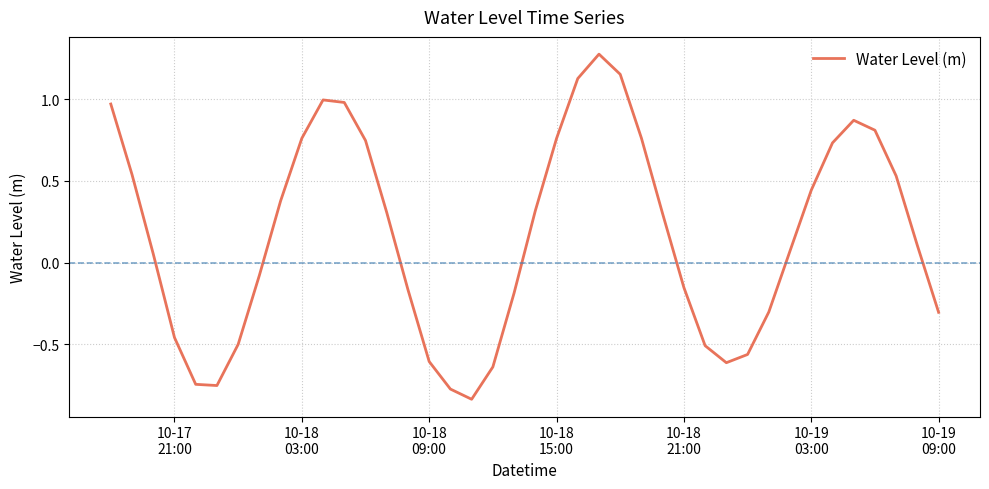

How many categories are shown in the chart?

40